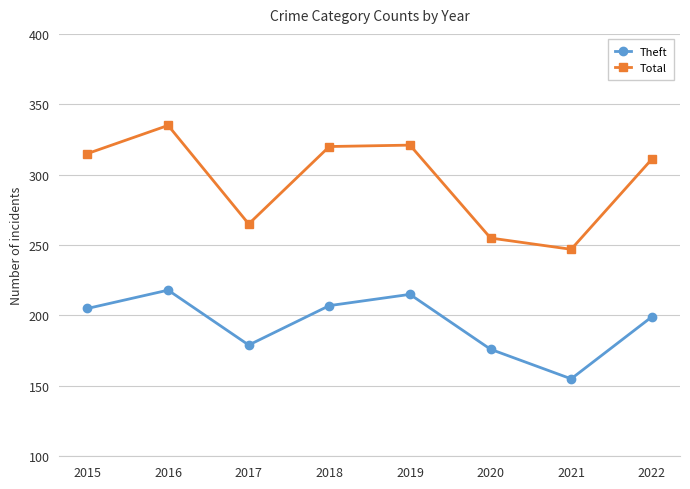

What is the smallest value displayed?

155